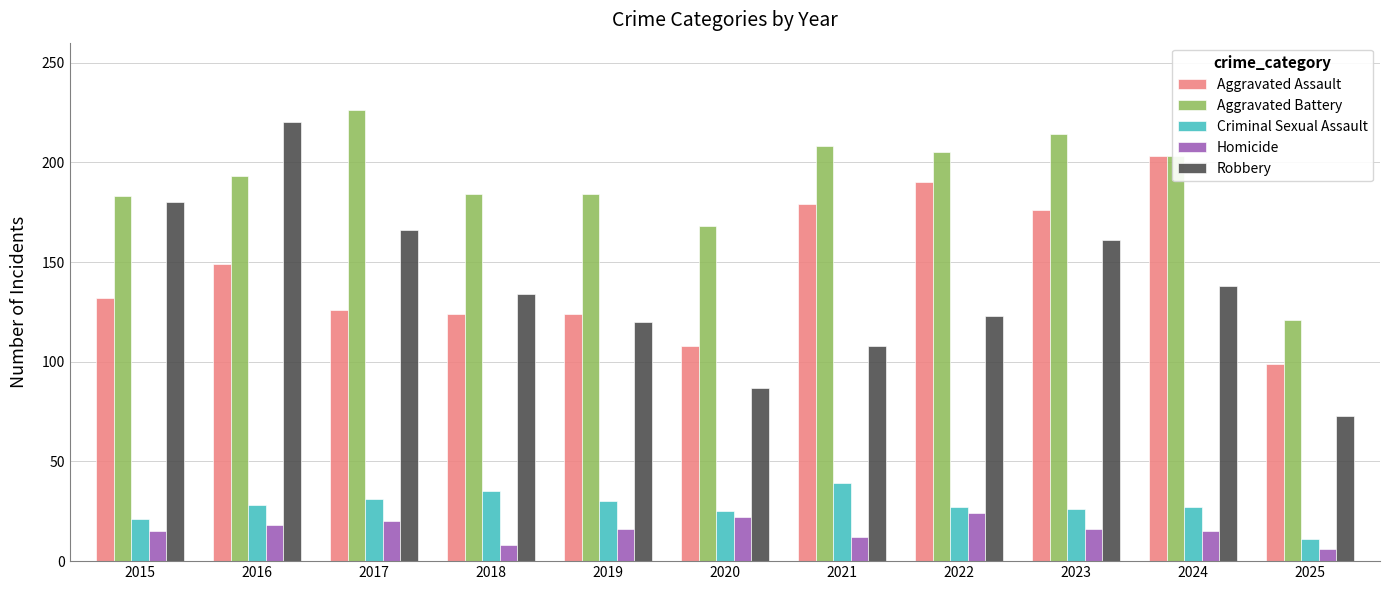

What is the difference between the maximum and second lowest values in the Aggravated Battery series?

58